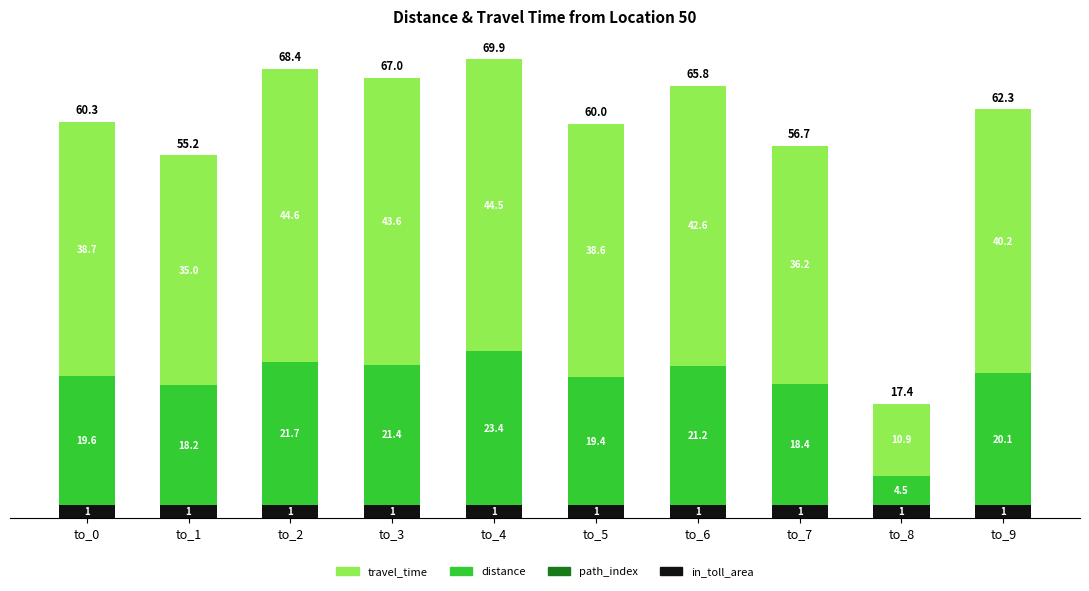

What is the minimum value for in_toll_area?

2.0